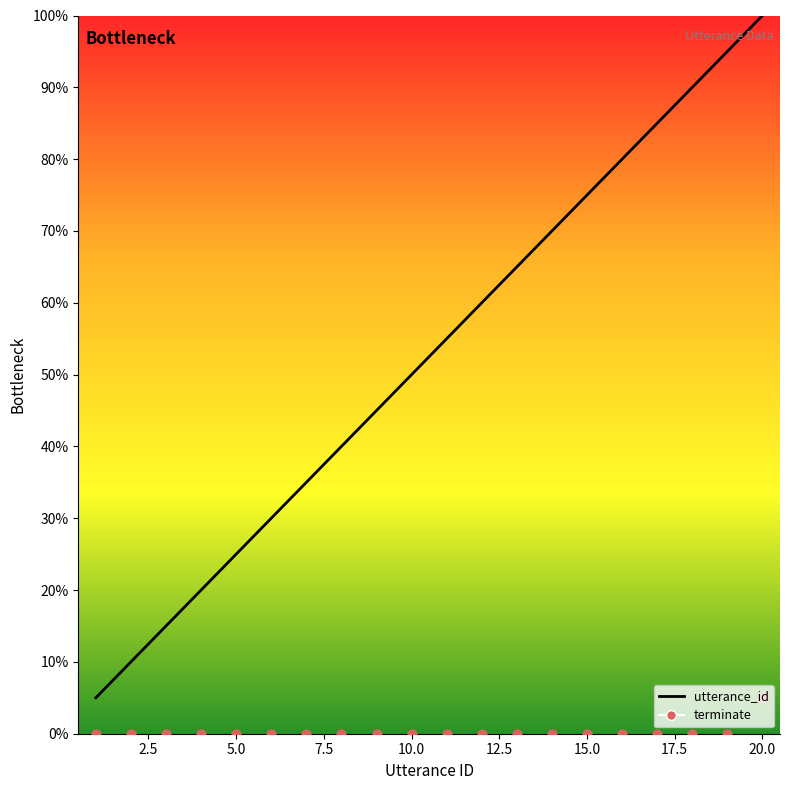

Is the value of terminate at 15.0 greater than the value of utterance_id at 17.5?

No